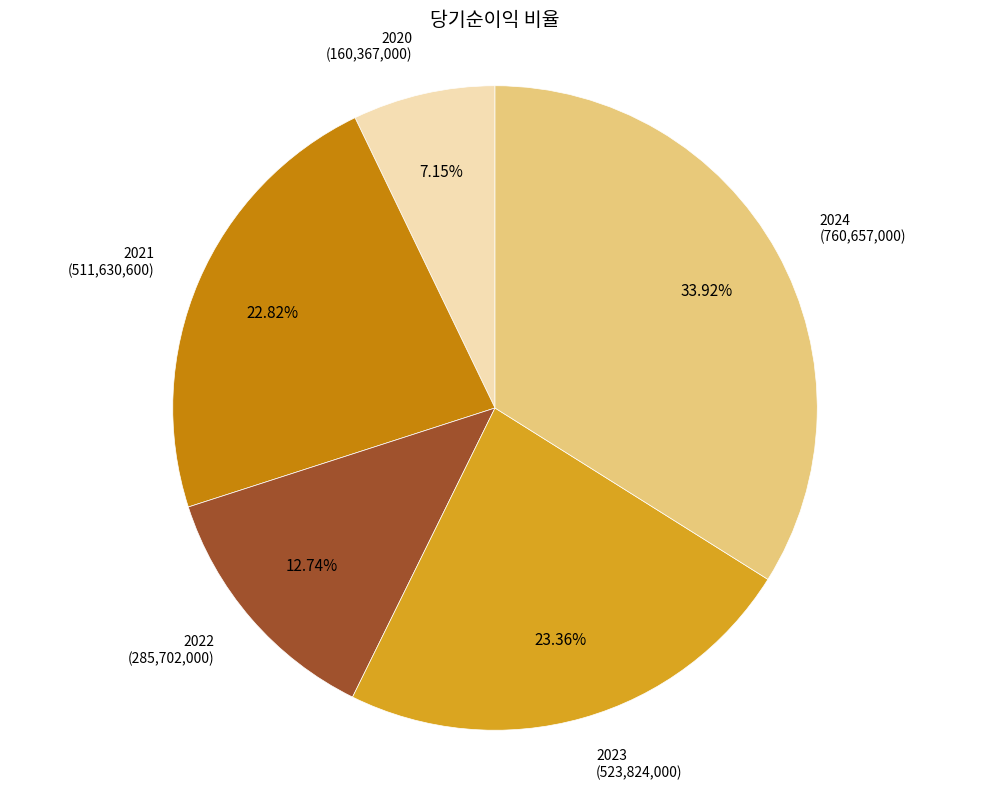

Does any single category account for the majority?

No